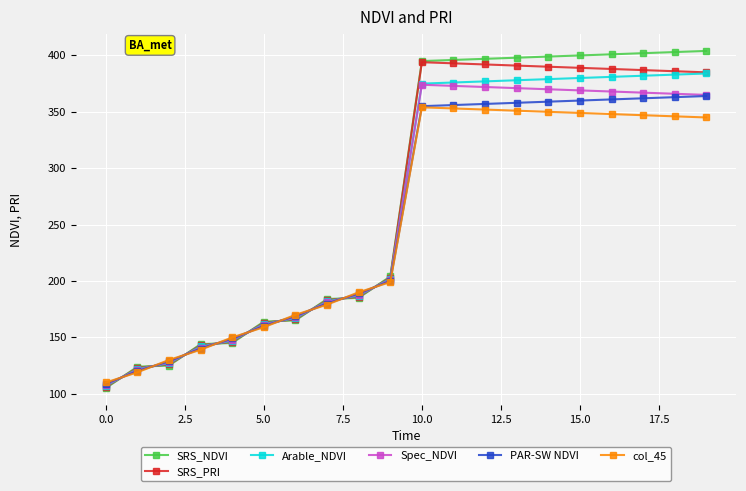

Which series has the largest range (max minus min)?

SRS_NDVI